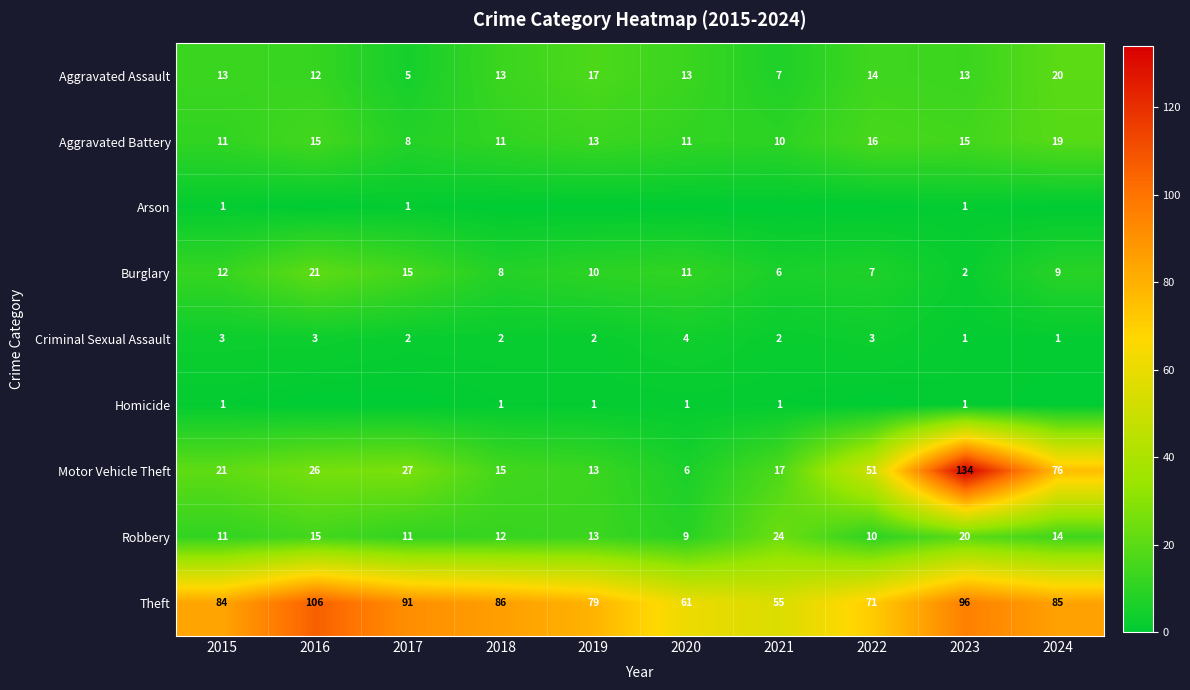

What is the total value across all series at 2023?

283